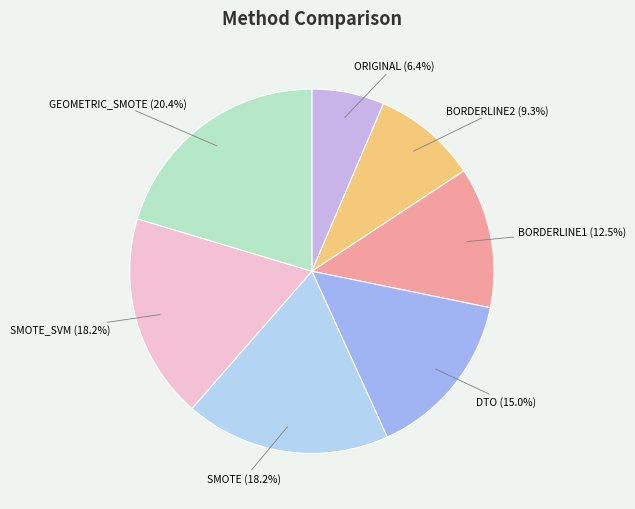

To the nearest percent, what percentage of the pie is BORDERLINE2?

9%